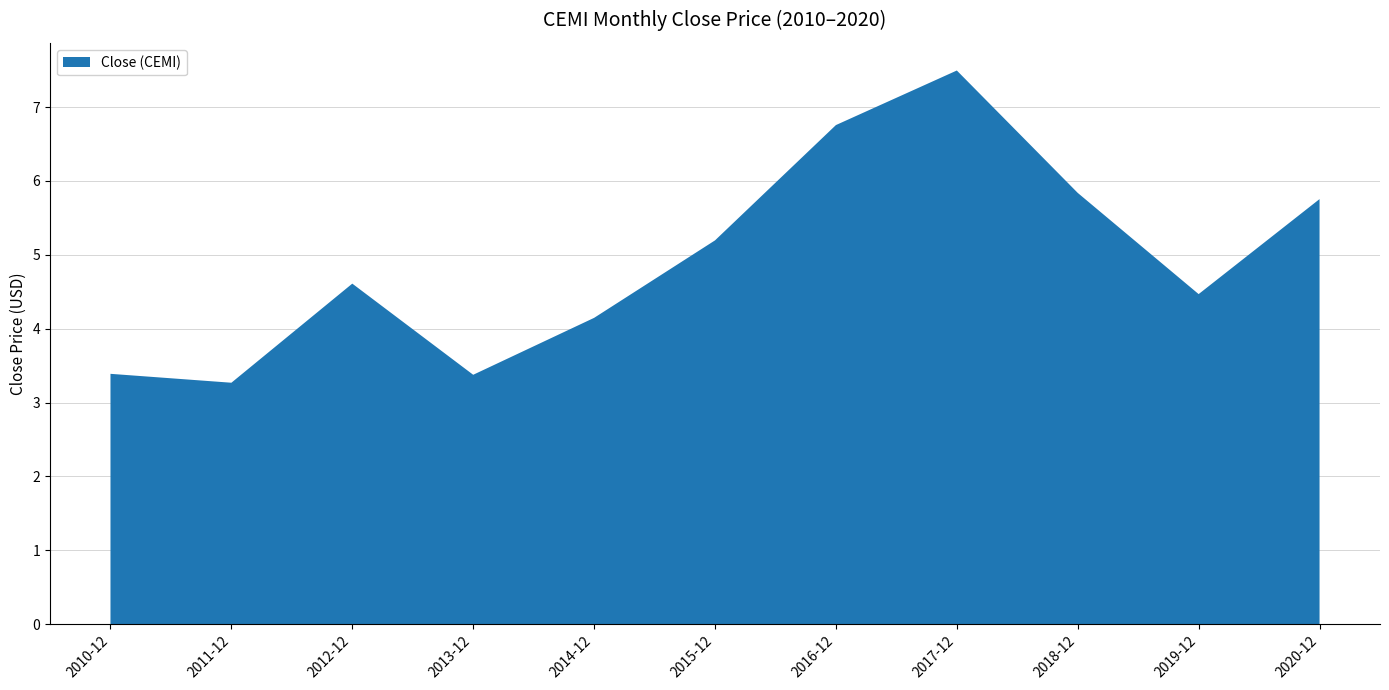

Reading left to right, transcribe all the data shown in this chart.

2010-12=3.4	2011-12=3.3	2012-12=4.6	2013-12=3.4	2014-12=4.1	2015-12=5.2	2016-12=6.8	2017-12=7.5	2018-12=5.8	2019-12=4.5	2020-12=5.8